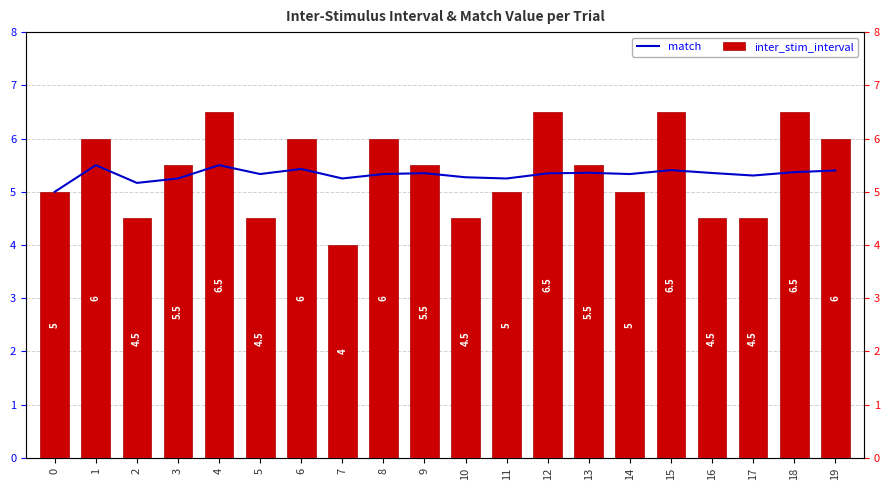

What are all the series names shown in the legend?

match, inter_stim_interval